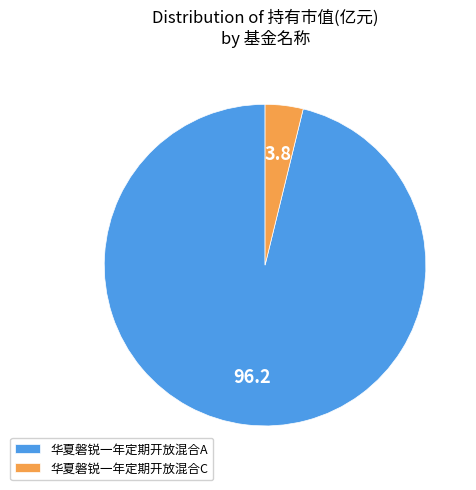

Between 华夏磐锐一年定期开放混合A and 华夏磐锐一年定期开放混合C, which is larger?

华夏磐锐一年定期开放混合A